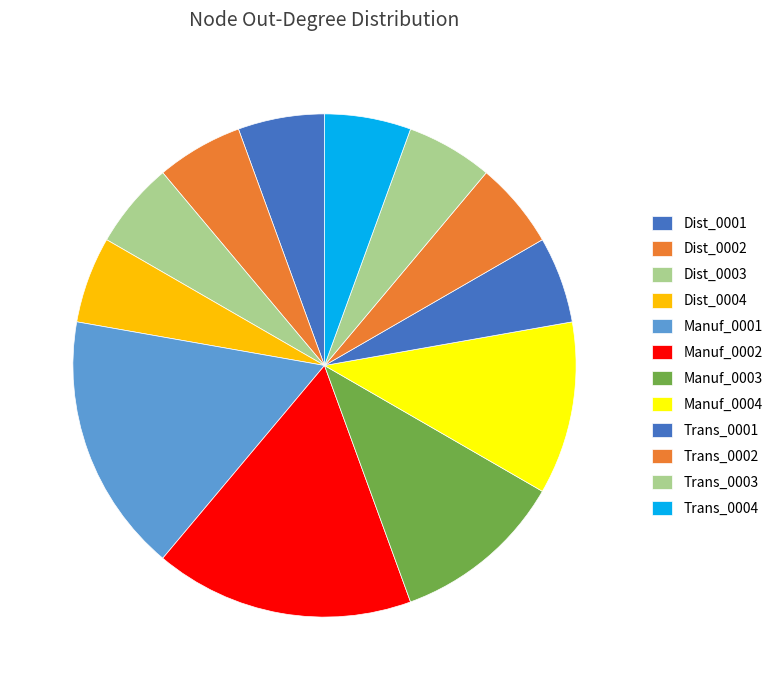

What percentage do Dist_0002 and Manuf_0001 together represent?

21.4%